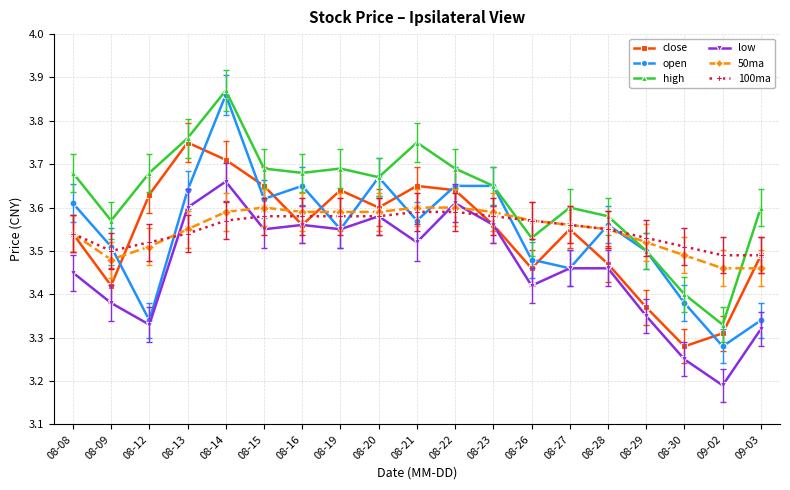

What is the label of the 3rd point from the left?

08-12